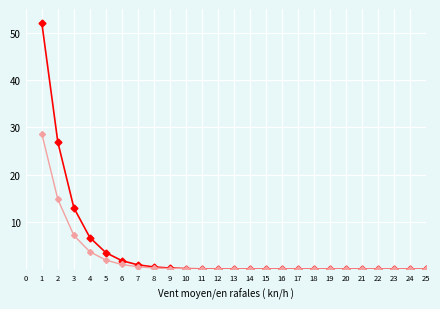

What is the greatest value displayed?

52.0